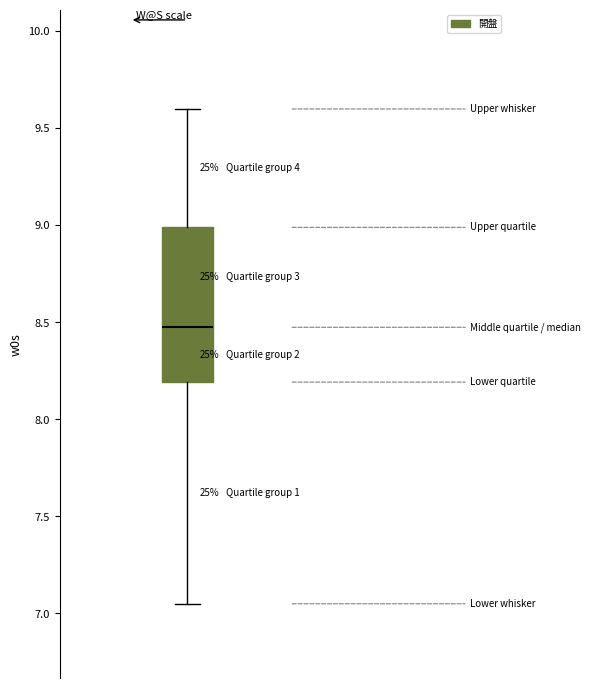

Read this box plot against the y-axis: the position of the median line, the range covered by the box, and the ends of both whiskers. The values are not printed on the chart, so give them approximately, as read against the axis.

median 8.50, box 8.20 to 9.00, whiskers 7.05 to 9.60